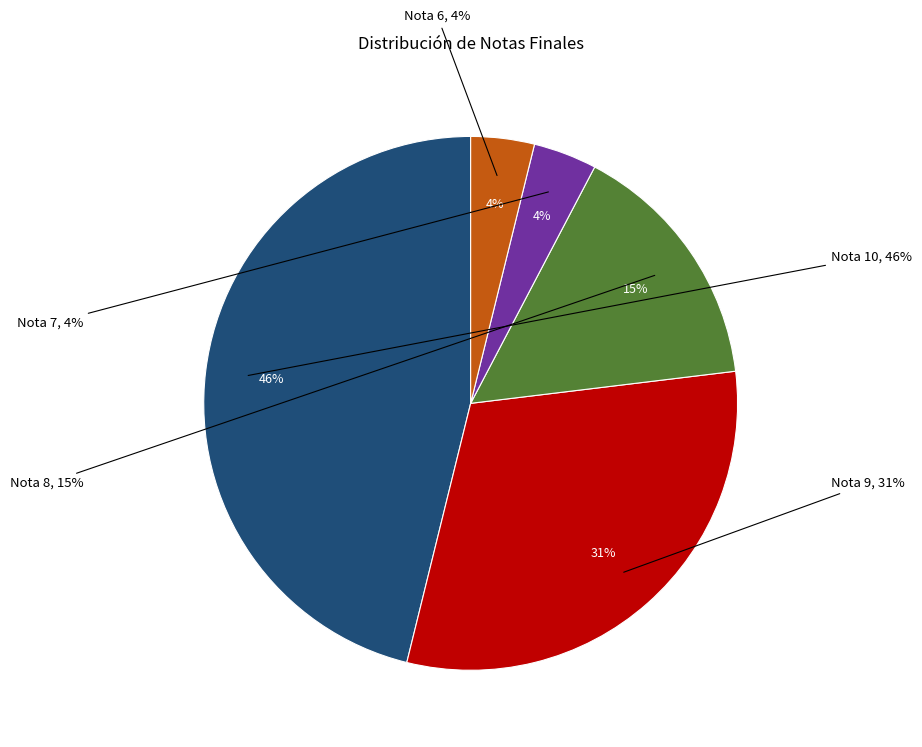

True or false: Nota 6 accounts for 4% of the total.

True